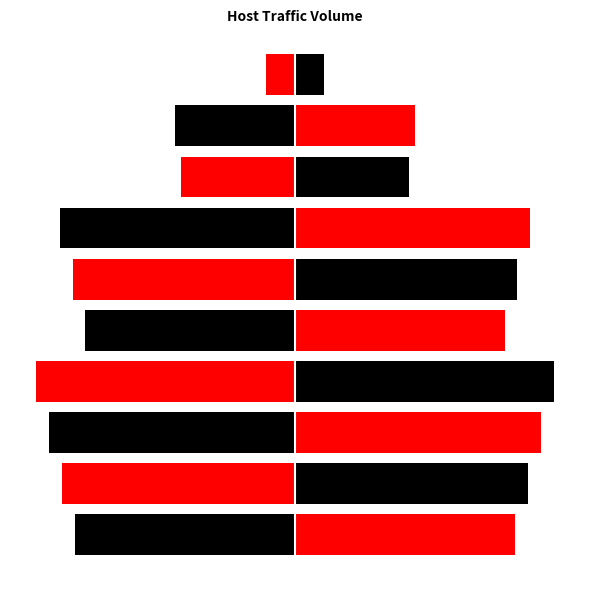

What are all the series names shown in the legend?

Left, Right